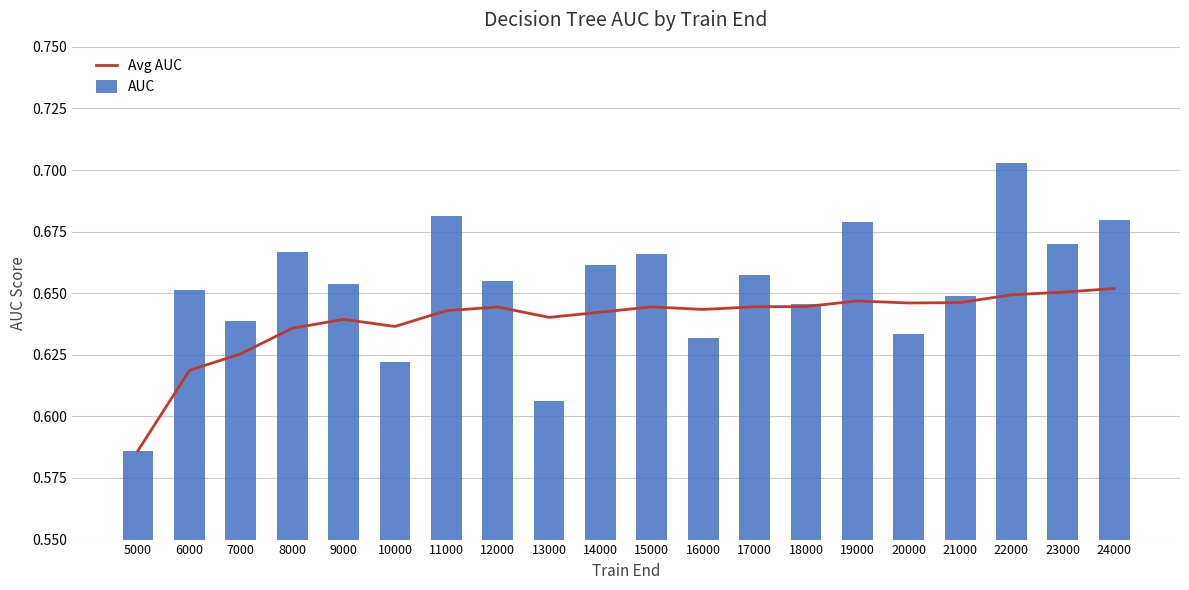

At which label does AUC reach its minimum?

5000